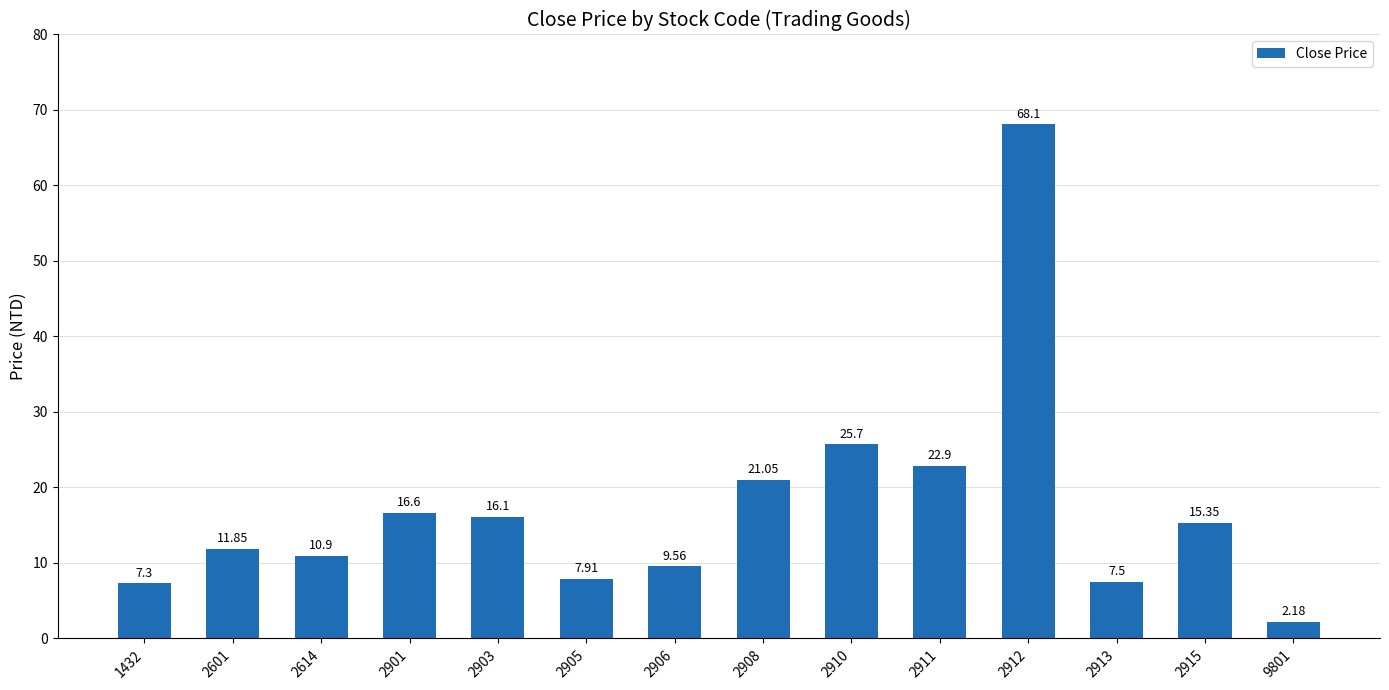

Rank the categories by value from lowest to highest.

9801, 1432, 2913, 2905, 2906, 2614, 2601, 2915, 2903, 2901, 2908, 2911, 2910, 2912